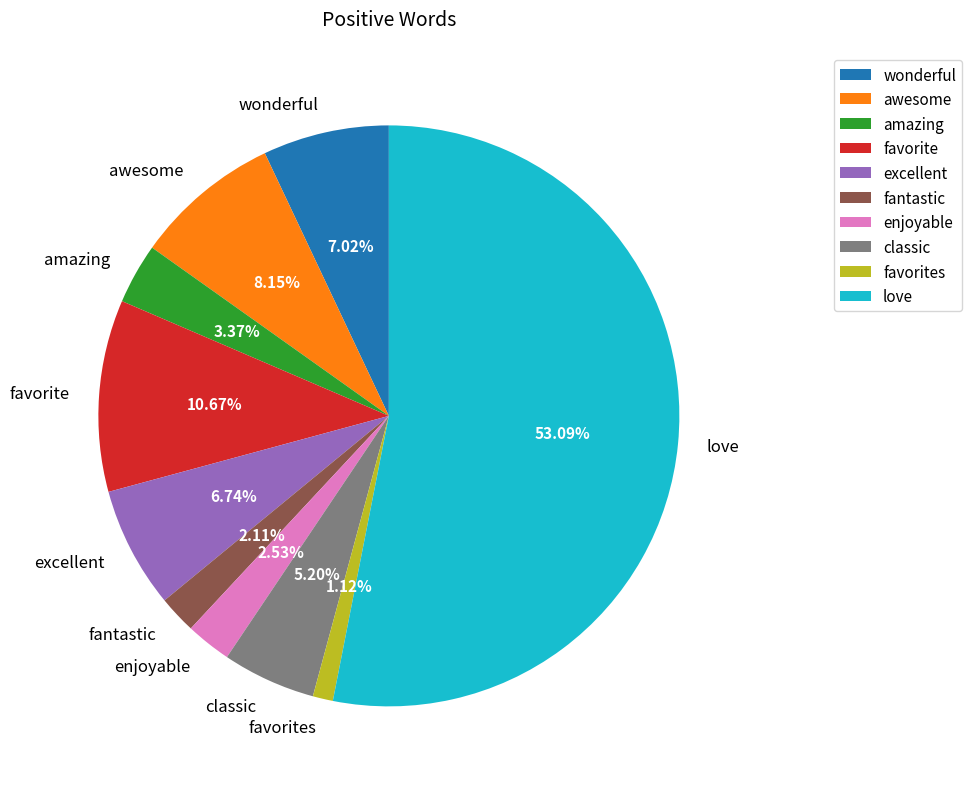

What is the largest slice in the pie chart?

love